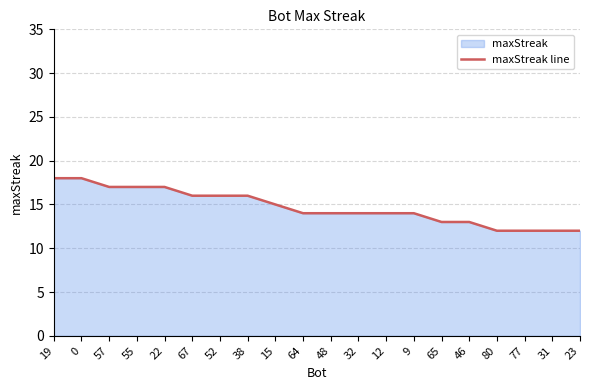

Does the chart display data point markers on the line(s)?

No